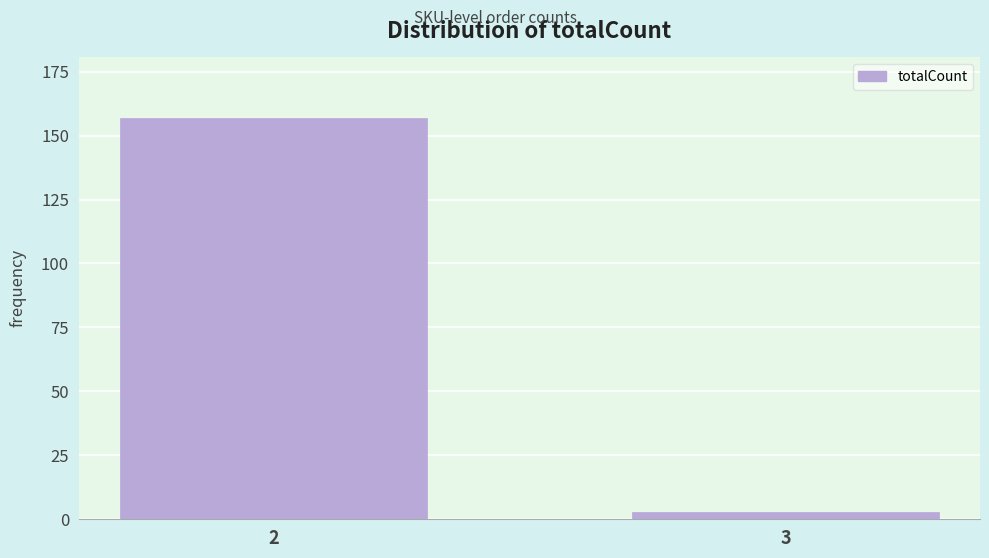

Reading left to right, list all the values displayed in this chart.

2=157	3=3